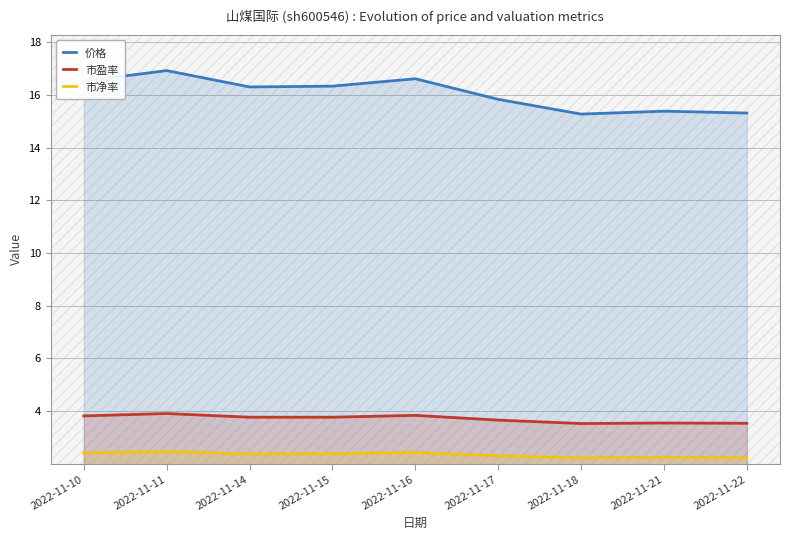

In 价格, how many points are higher than both neighbors (excluding endpoints)?

3